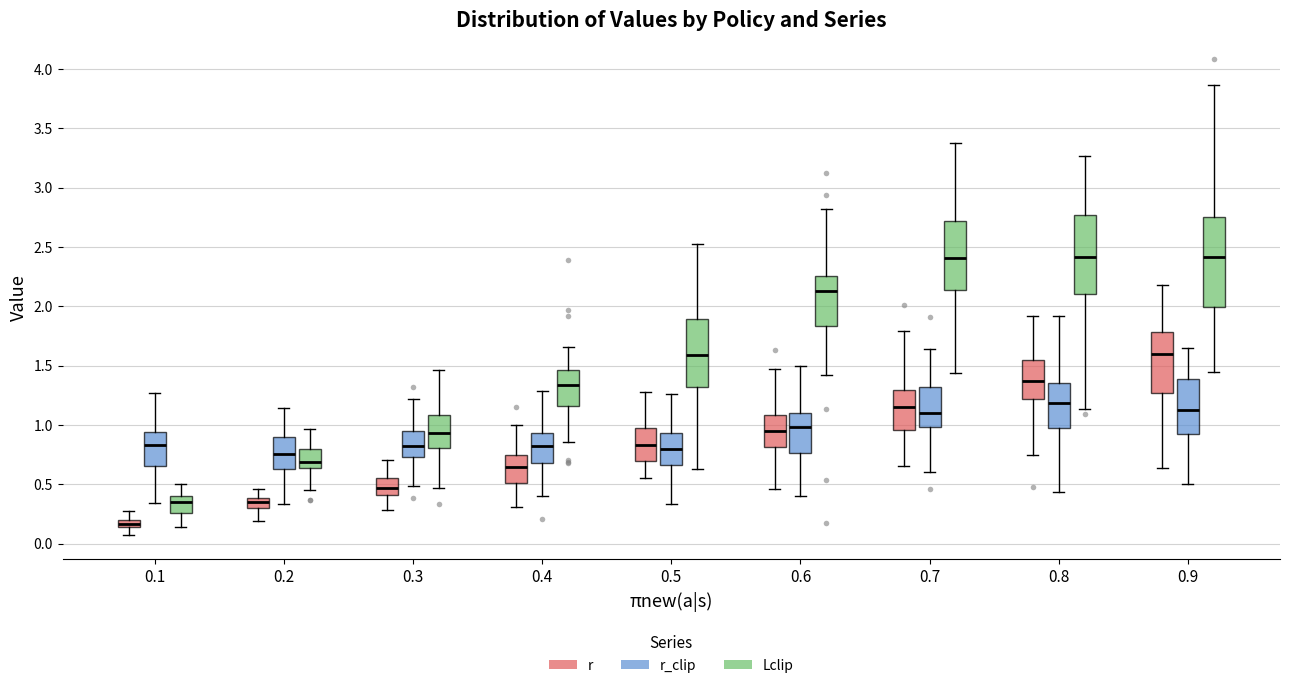

Which box's median line is the lowest?

0.1 (r)